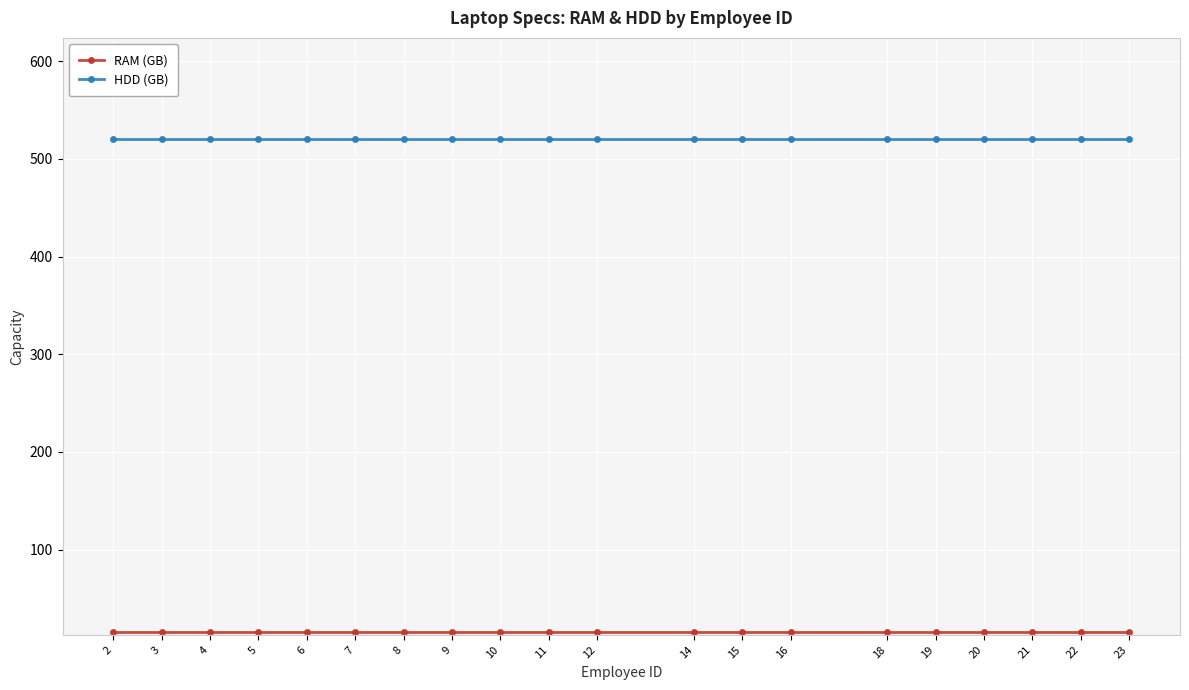

Does the chart have visible grid lines?

Yes